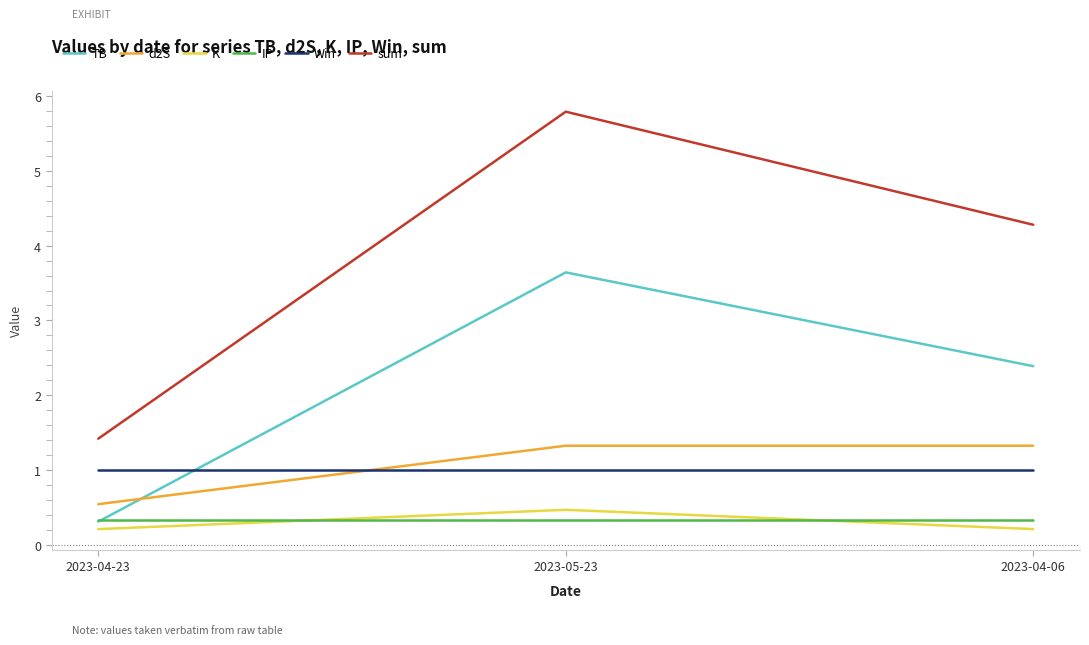

Between 2023-05-23 and 2023-04-06, which series saw the biggest shift?

sum